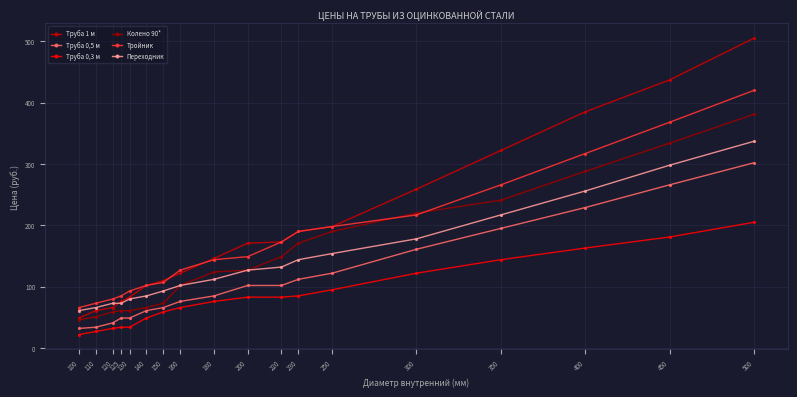

What are all the series names shown in the legend?

Труба 1 м, Труба 0,5 м, Труба 0,3 м, Колено 90*, Тройник, Переходник